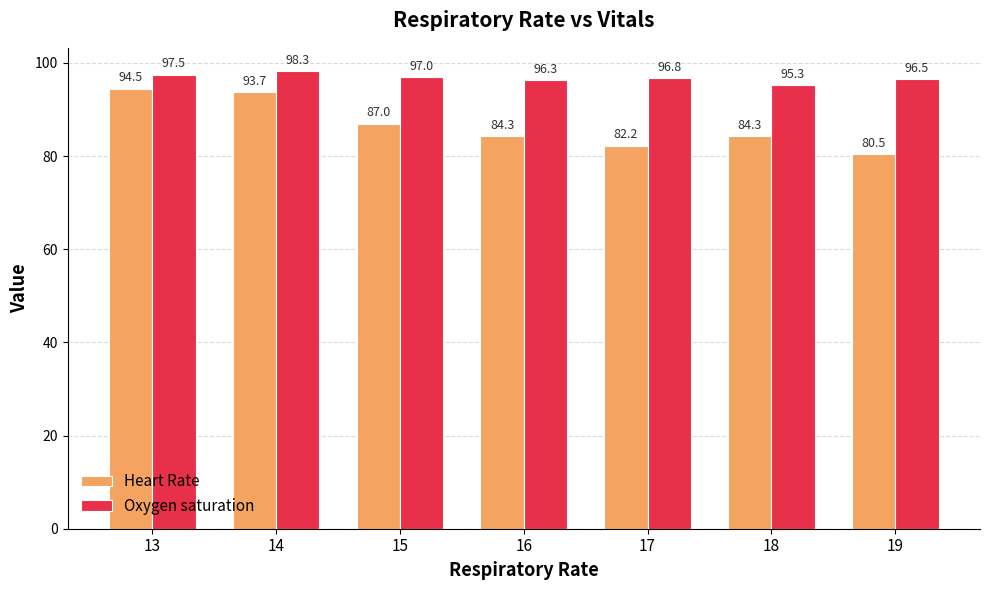

What is the sum of all Heart Rate values?

606.6